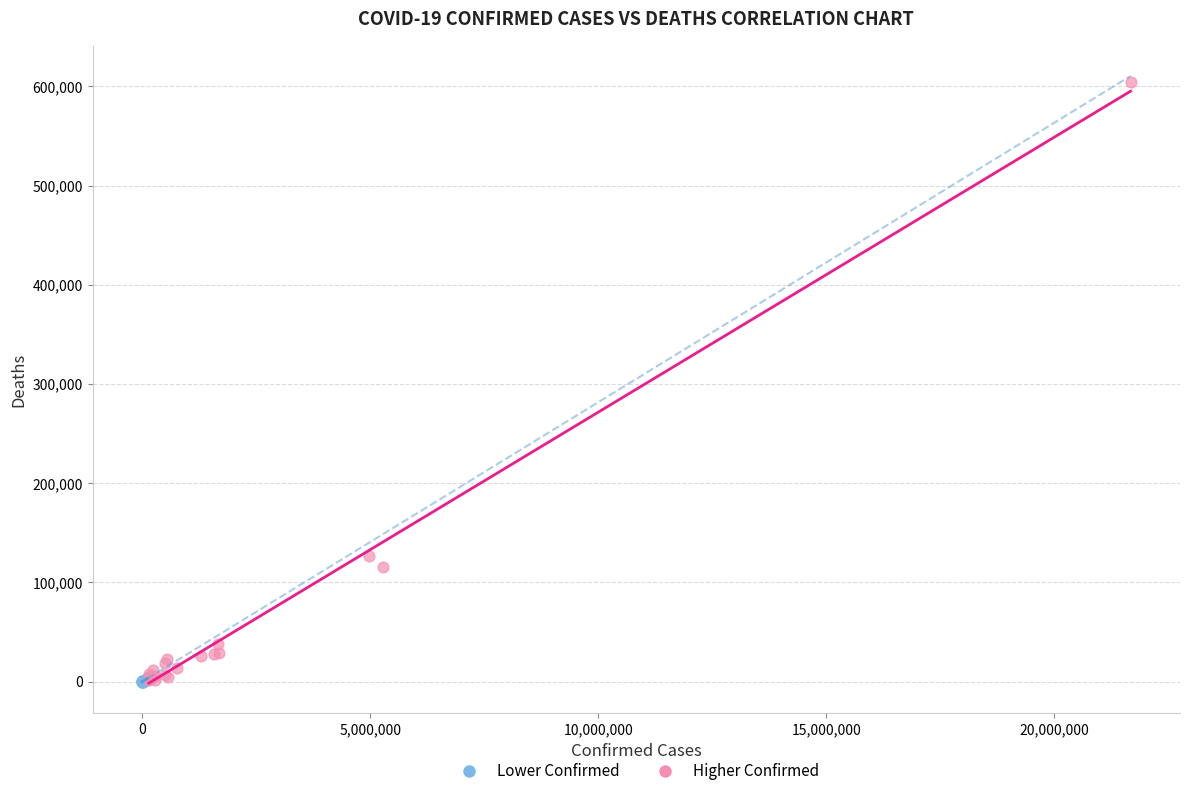

What are all the series names shown in the legend?

Lower Confirmed, Higher Confirmed